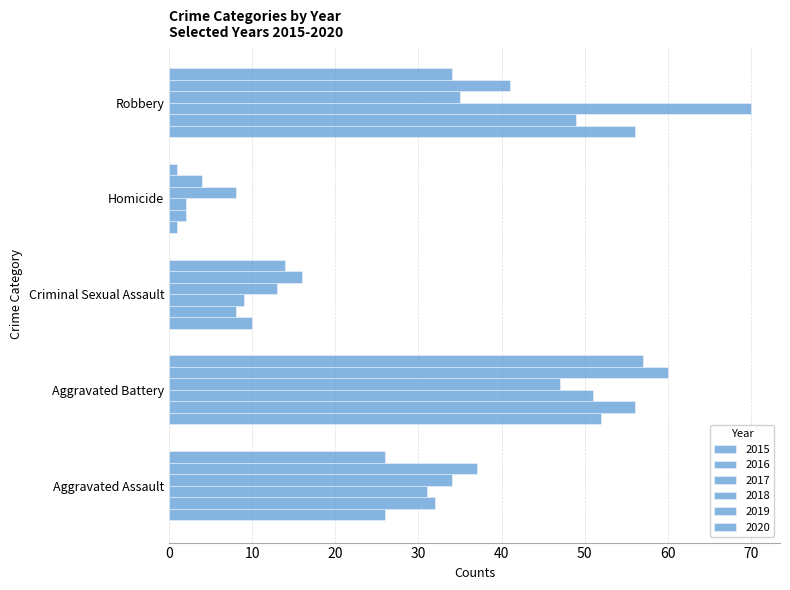

Which series has the largest range (max minus min)?

2017